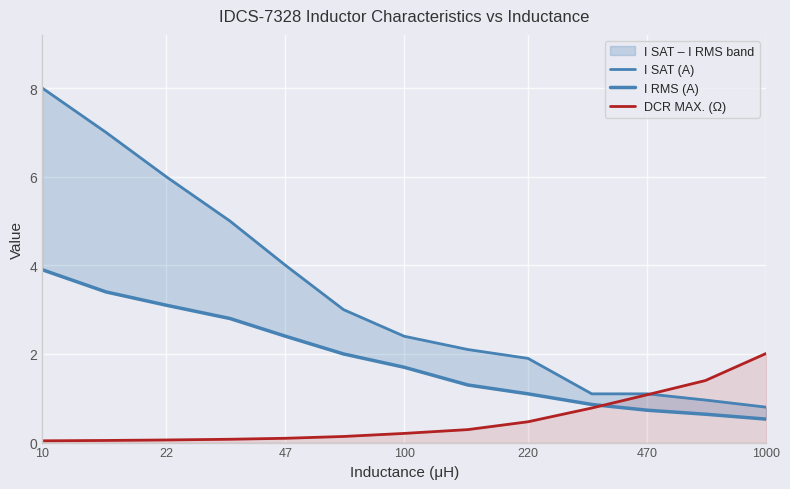

Does the chart display data point markers on the line(s)?

No